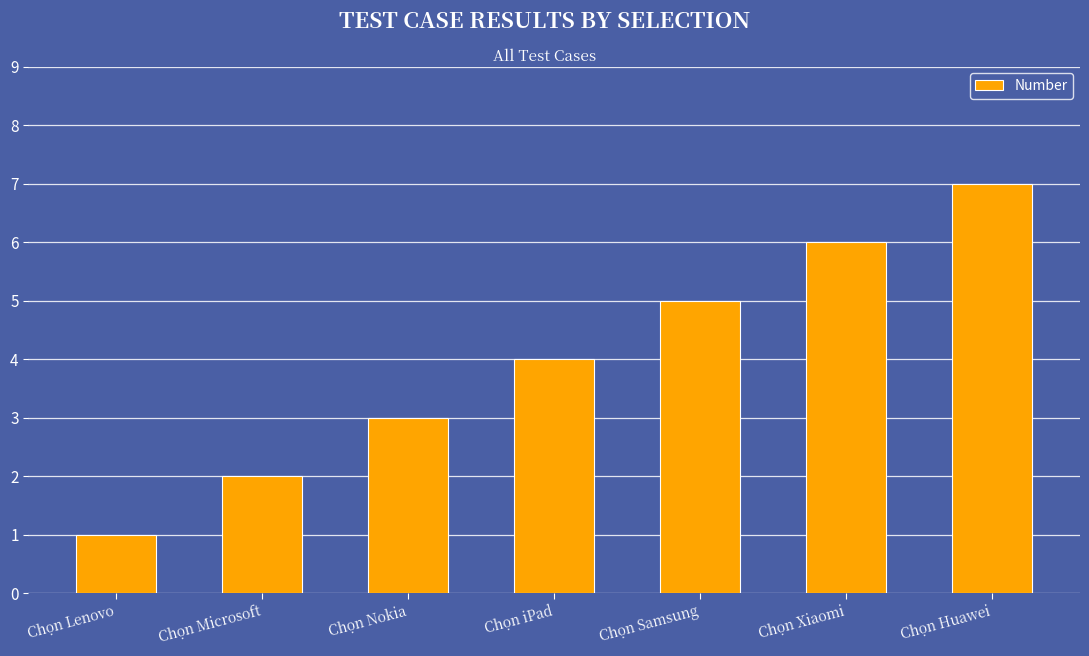

At which label is the value closest to 4?

Chọn iPad